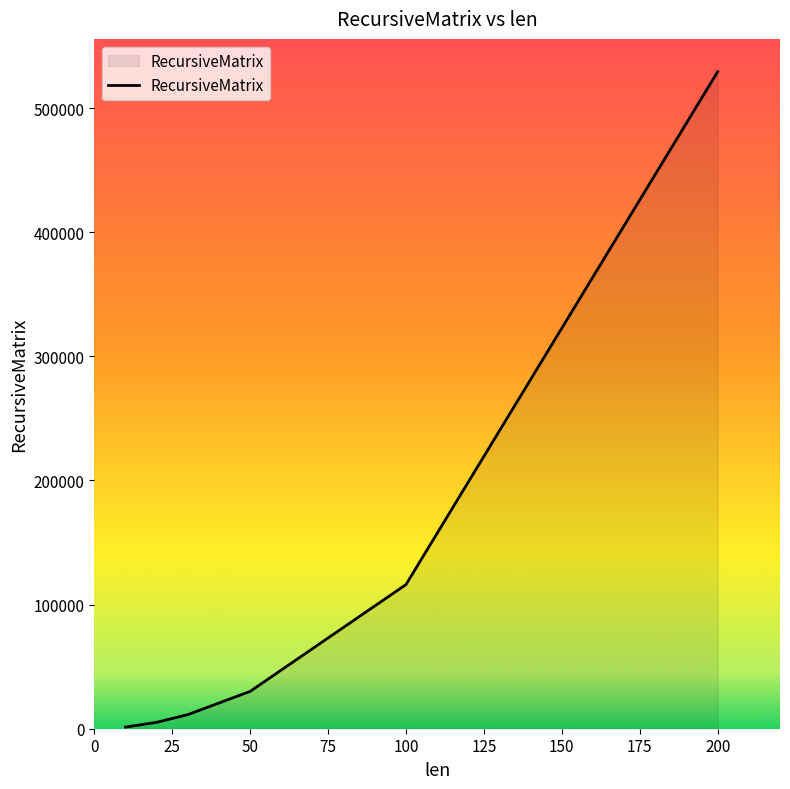

What is the maximum value shown in the chart?

529335